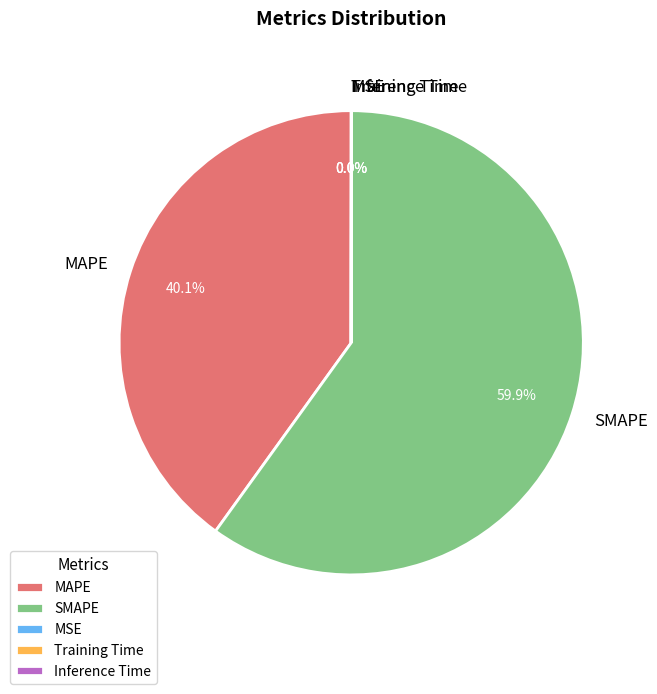

Is there any slice that represents more than half of the pie?

Yes